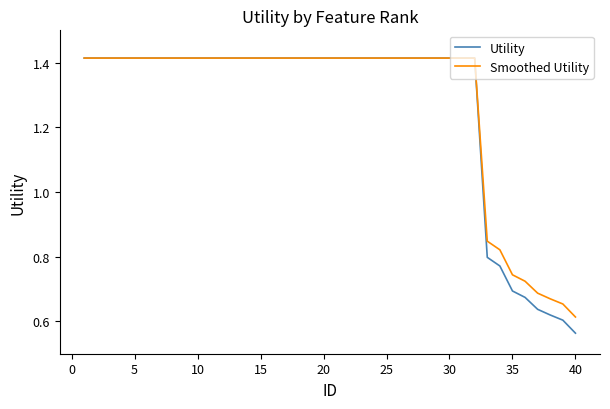

Rank the series by their average value, from highest to lowest.

Smoothed Utility, Utility